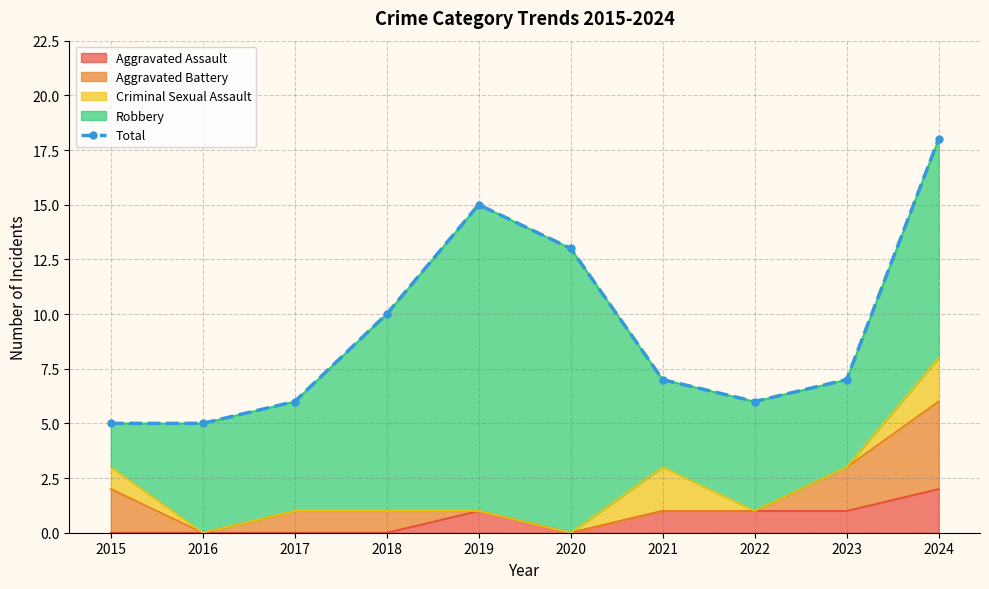

True or false: the data has more than 0 interior local peaks.

True